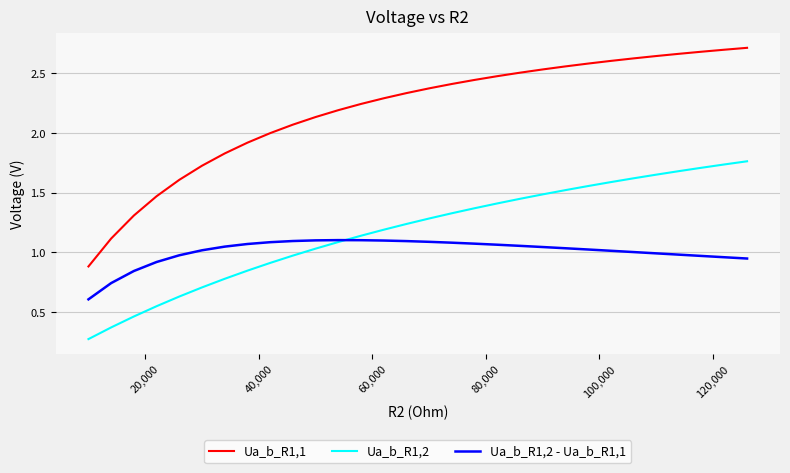

How many categories are shown in the chart?

30